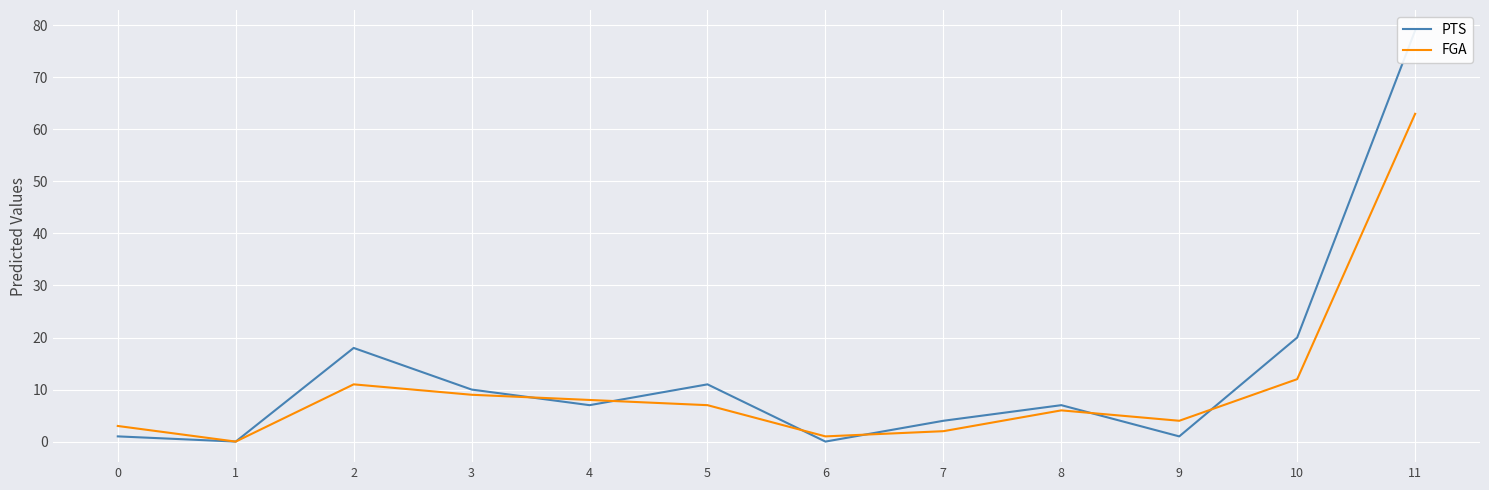

Where do FGA and PTS first cross each other?

3 and 4